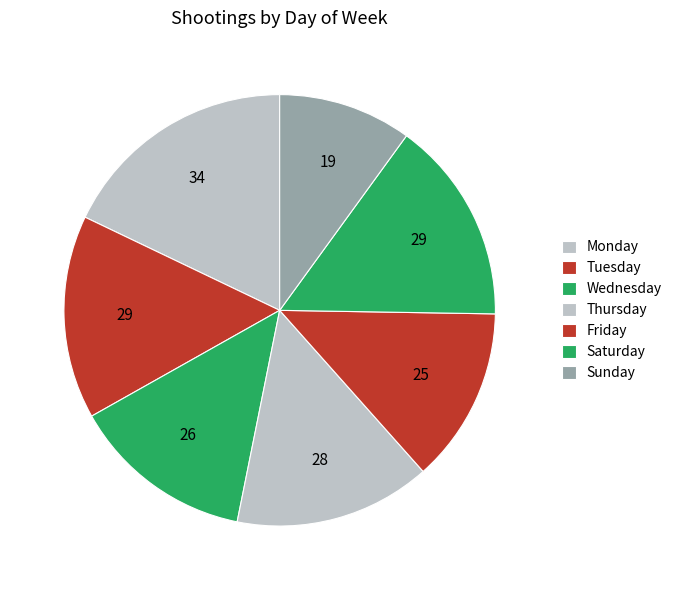

What is the change in value from Wednesday to Sunday?

-7